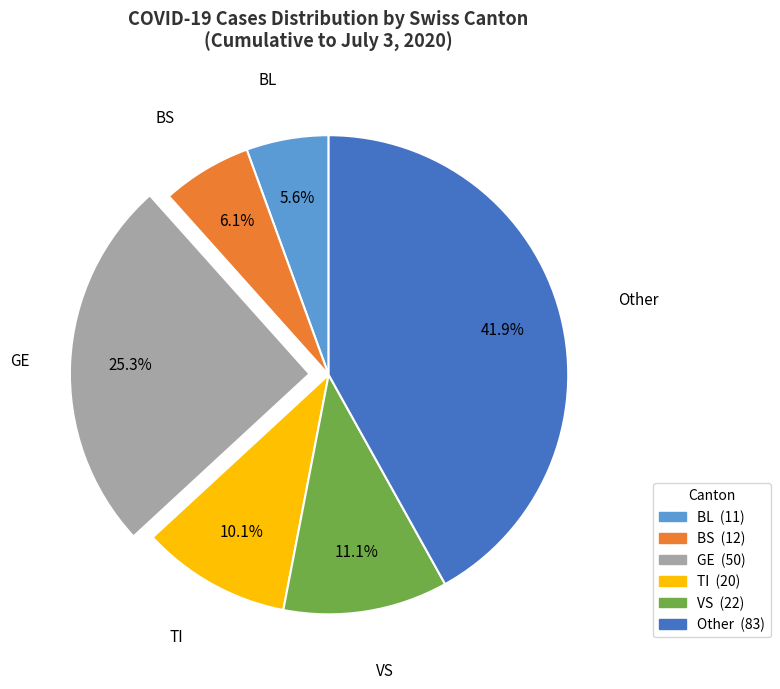

Combined, do BL and VS account for over 50%?

No